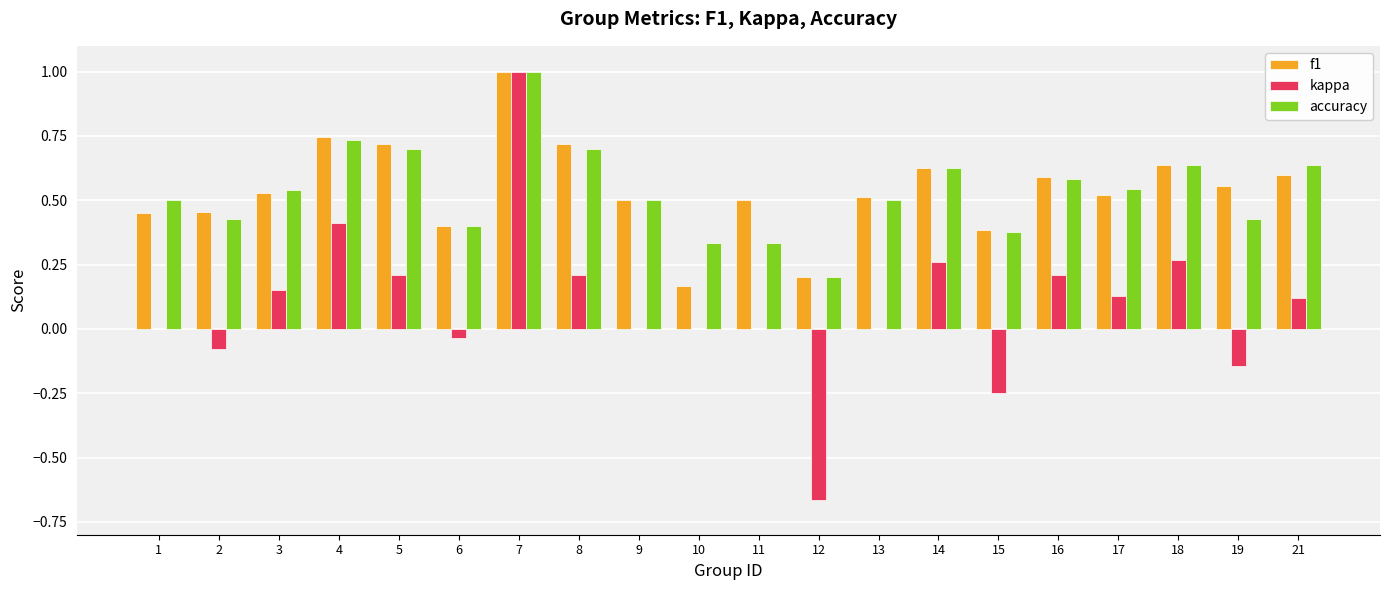

What is the total value across all series at 5?

1.6